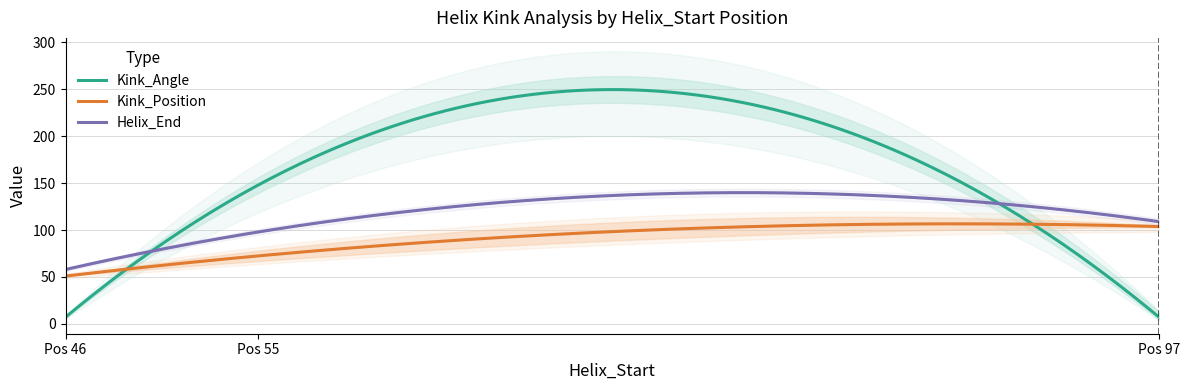

What is the total value across all series at 55?

316.6